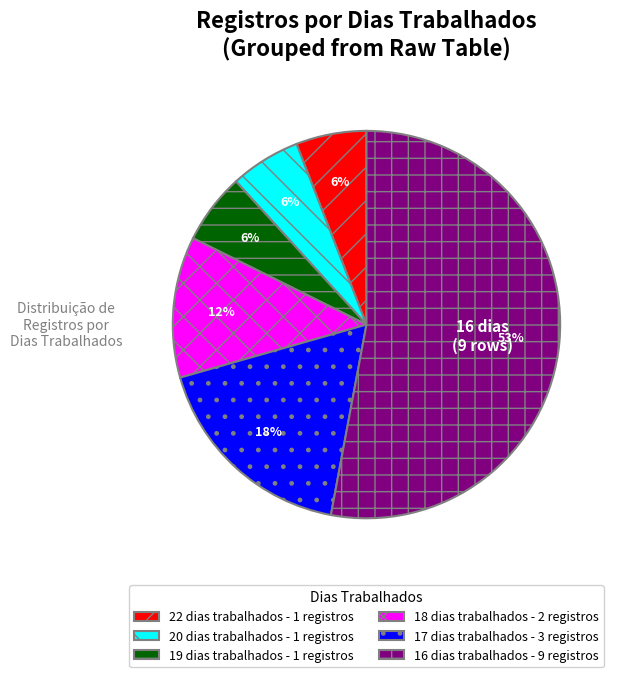

The 22 dias trabalhados - 1 registros slice represents 14% of the pie. True or false?

False